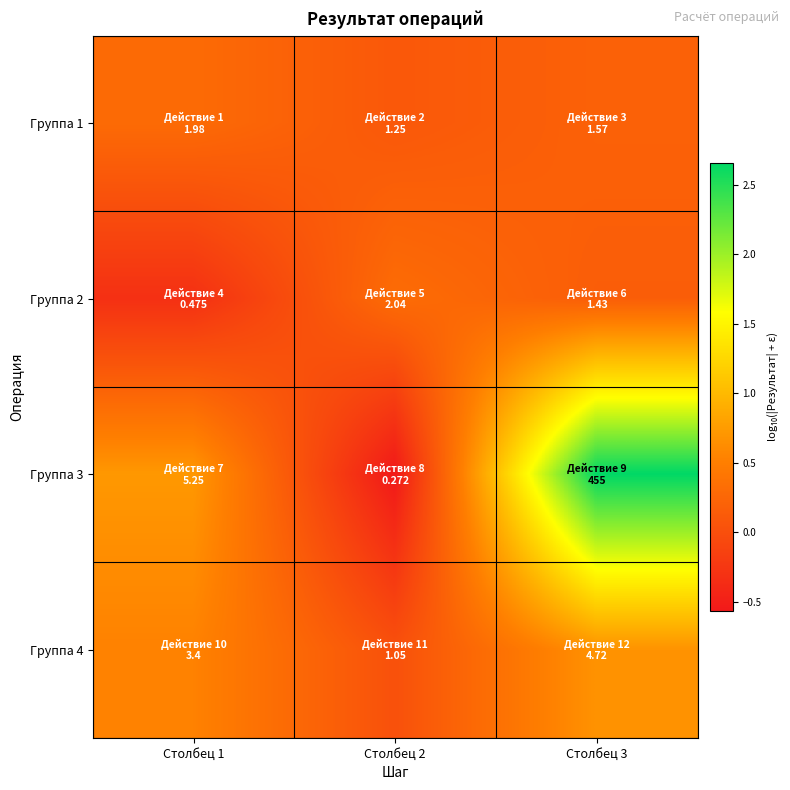

At Столбец 1, list the series in order from smallest to largest.

Группа 2, Группа 1, Группа 4, Группа 3